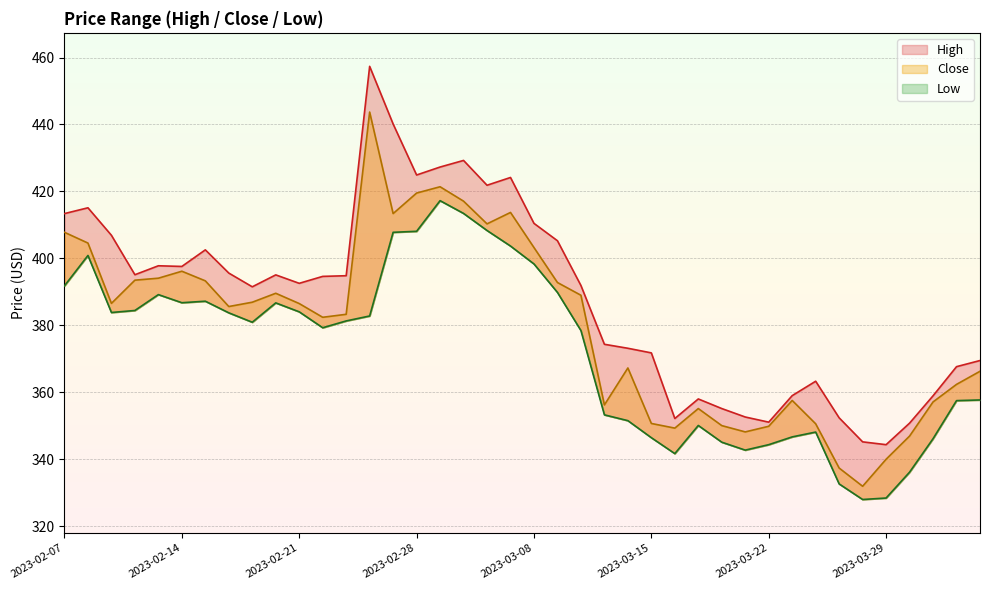

True or false: Low and High cross at least once.

False